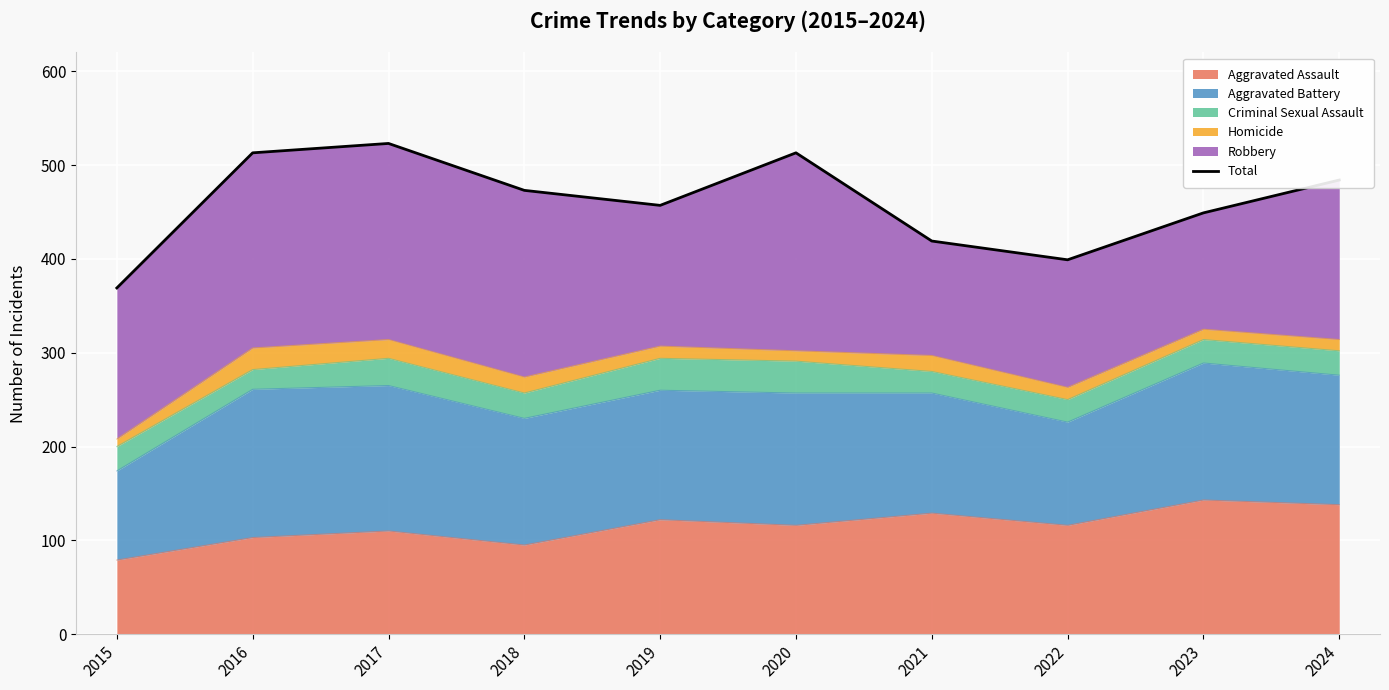

How many categories are shown in the chart?

10